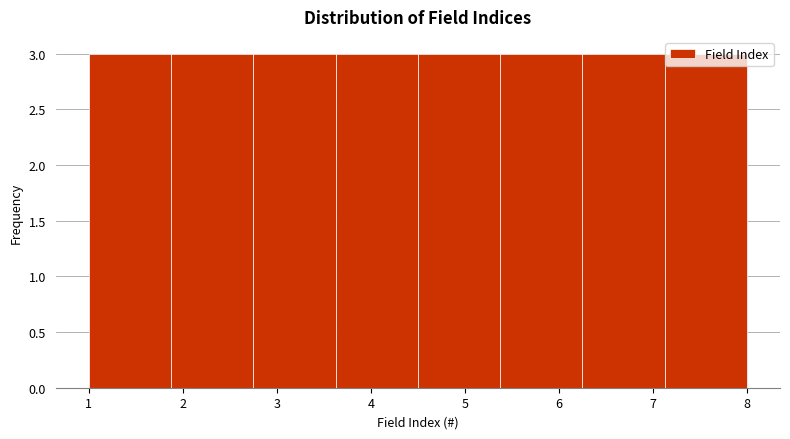

What is the height of the bar covering 4.5 to 5.4 on the x-axis? Neither the bar edges nor the heights are printed on the chart, so give them approximately, as read against the axes.

3